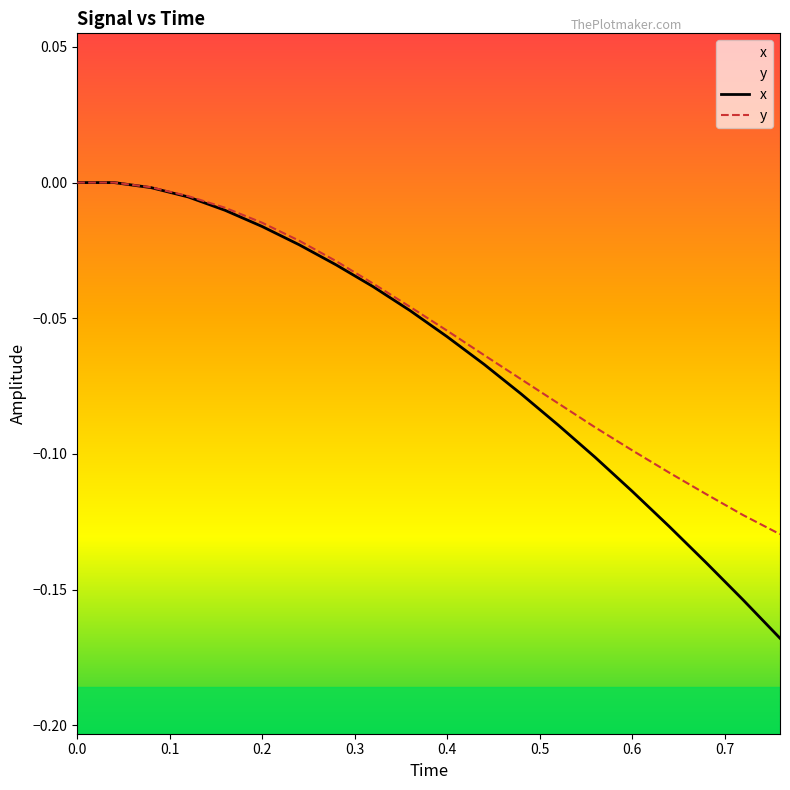

Which series has the largest total across all categories?

y